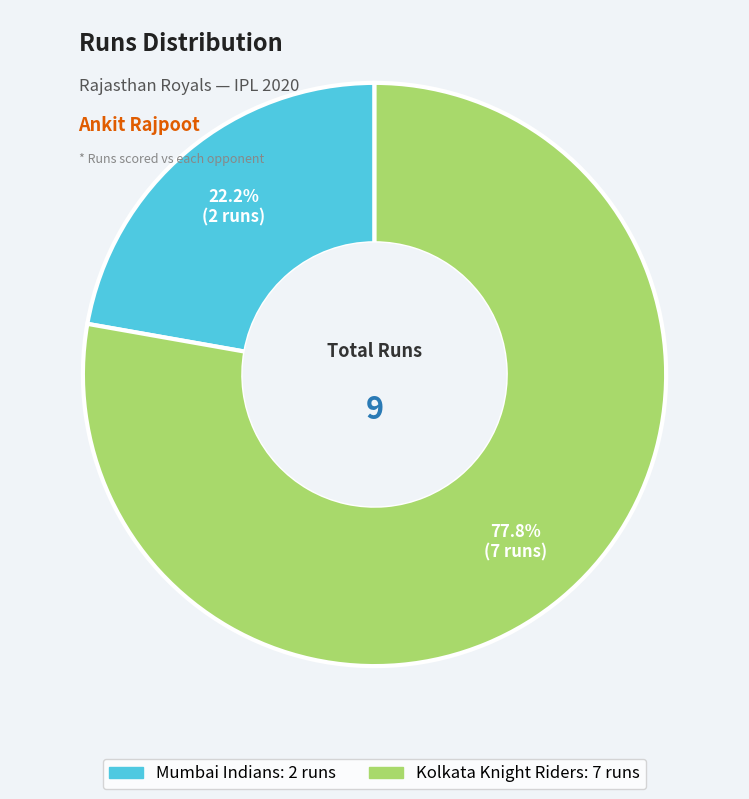

To the nearest percent, what is the difference between the largest and smallest slice percentages?

56%